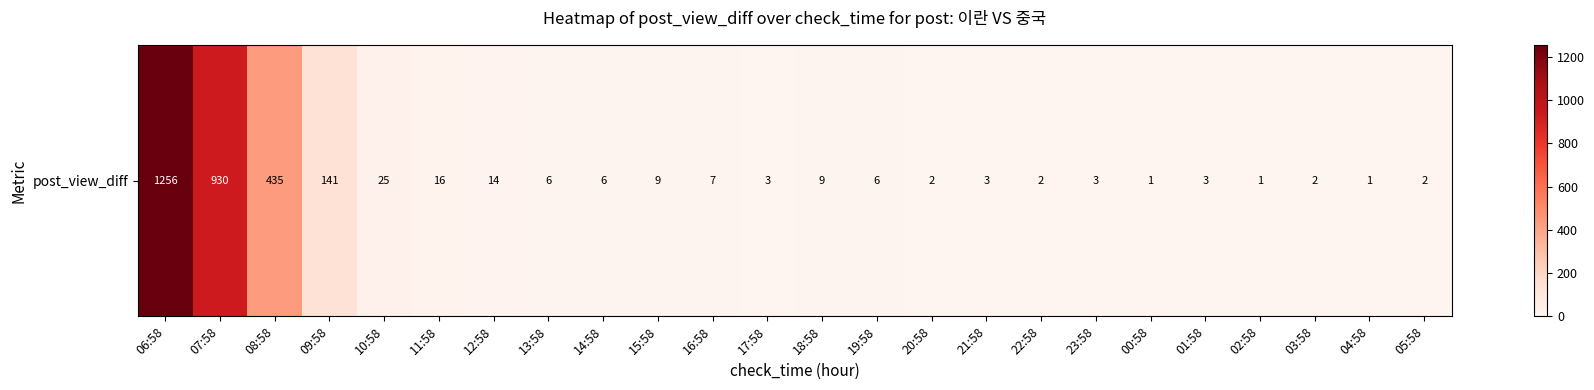

What is the sum of all values?

2883